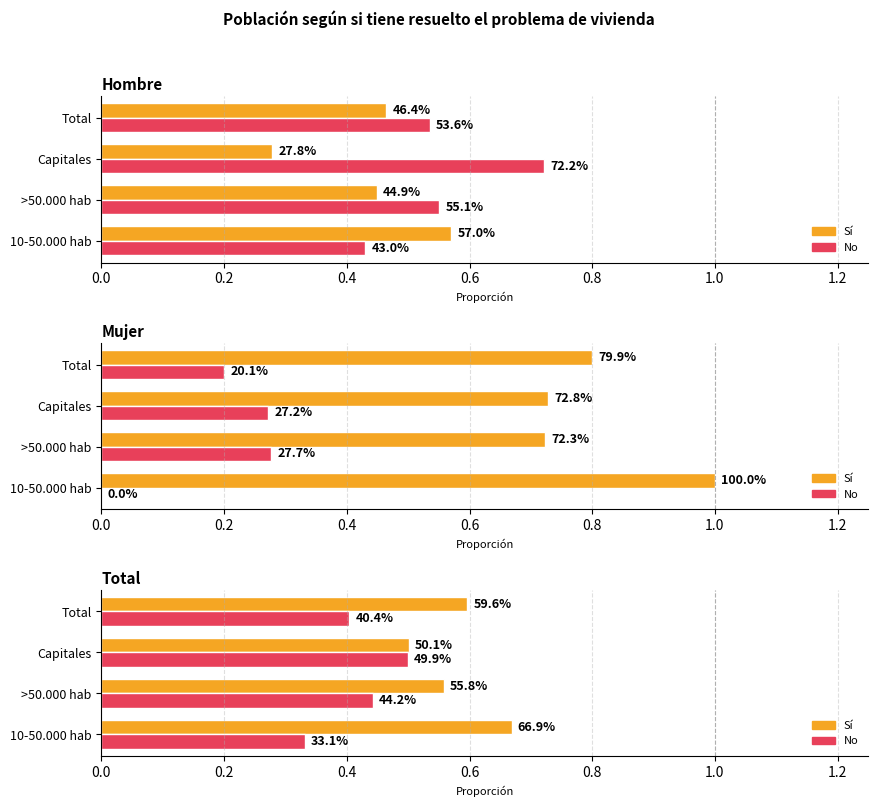

Does the chart contain stacked bars?

No